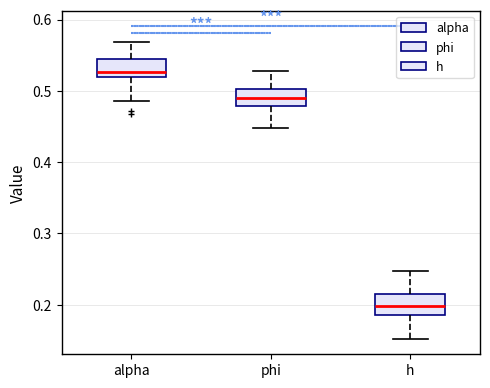

Reading left to right, read every box against the y-axis: the position of its median line, the range the box covers, and the ends of its whiskers. The values are not printed on the chart, so give them approximately, as read against the axis.

alpha: median 0.53, box 0.52 to 0.55, whiskers 0.49 to 0.57
phi: median 0.49, box 0.48 to 0.50, whiskers 0.45 to 0.53
h: median 0.20, box 0.19 to 0.21, whiskers 0.15 to 0.25